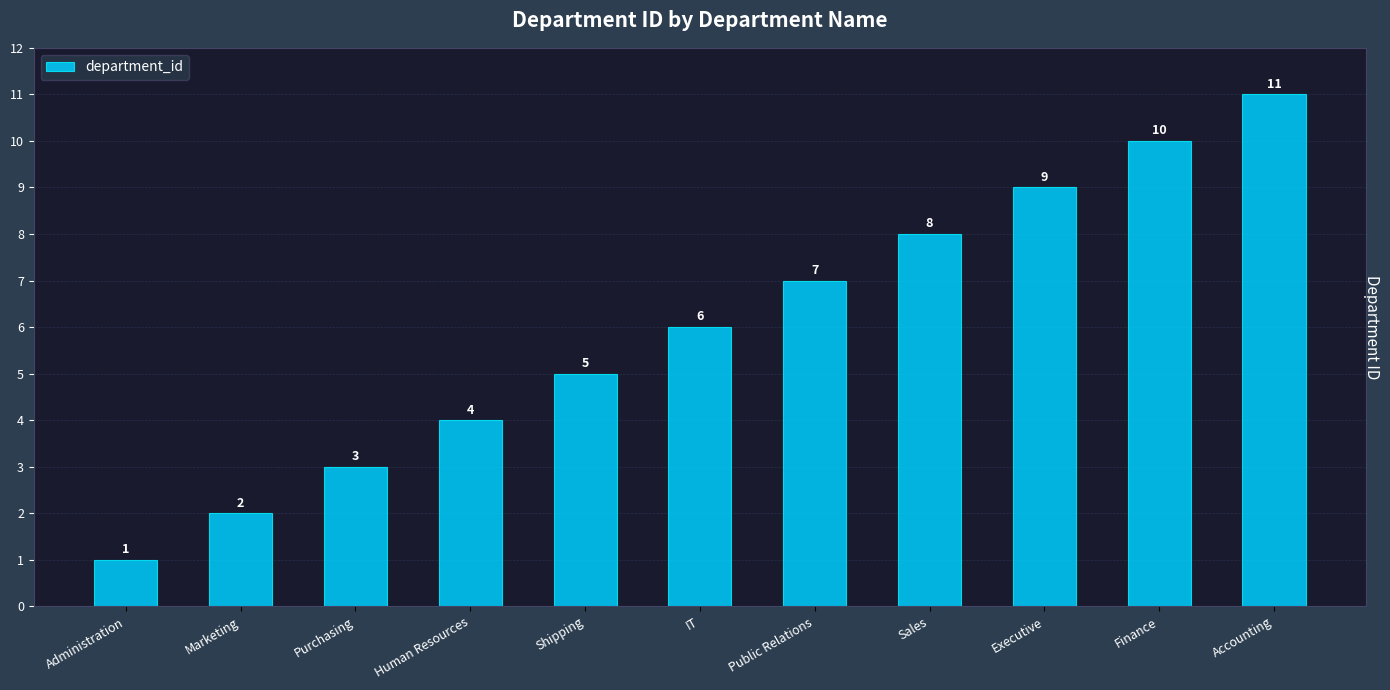

List the labels in order of value, smallest first.

Administration, Marketing, Purchasing, Human Resources, Shipping, IT, Public Relations, Sales, Executive, Finance, Accounting